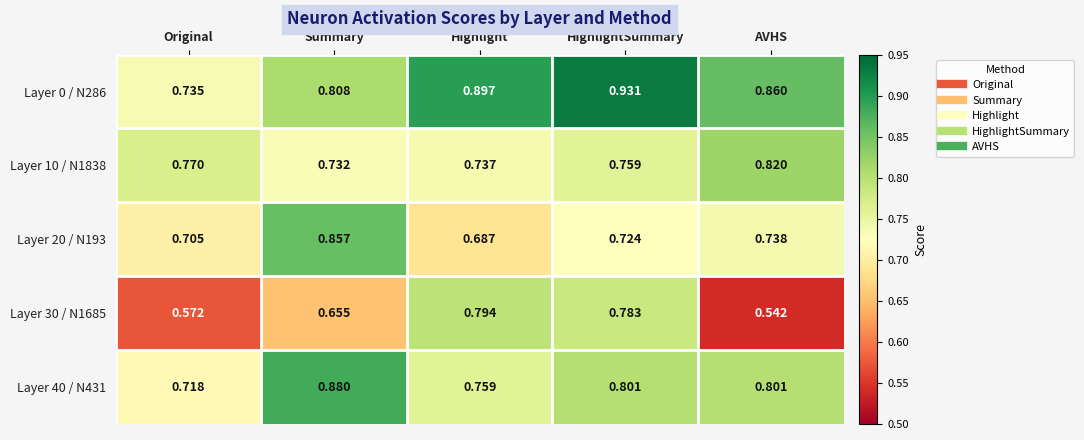

Is the value of Layer 40 / N431 at HighlightSummary greater than the value of Layer 0 / N286 at Summary?

No